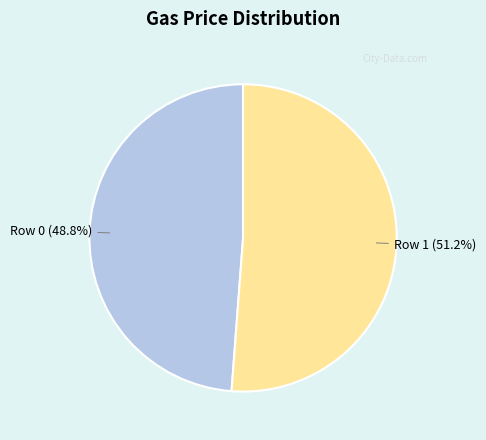

Is there a majority slice in this chart?

Yes